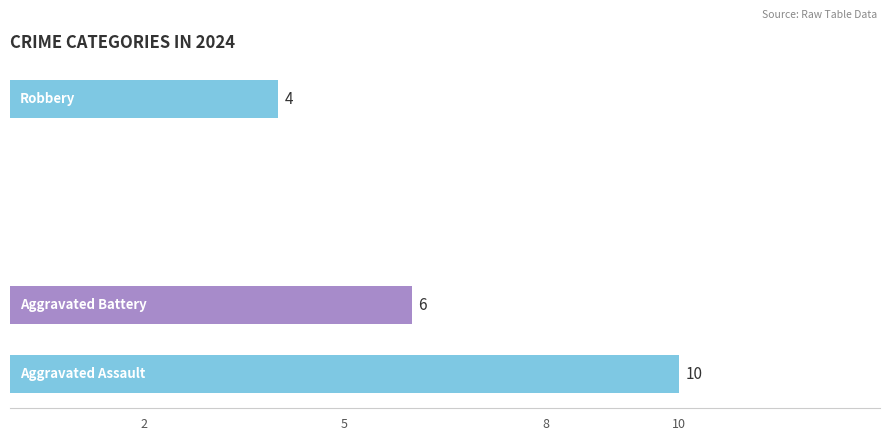

How many values are between 0 and 6?

4